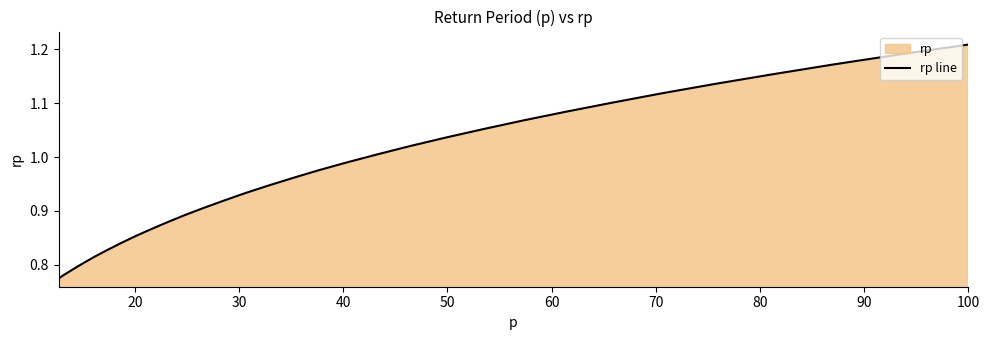

True or false: there are more than 0 points higher than both neighbors.

False